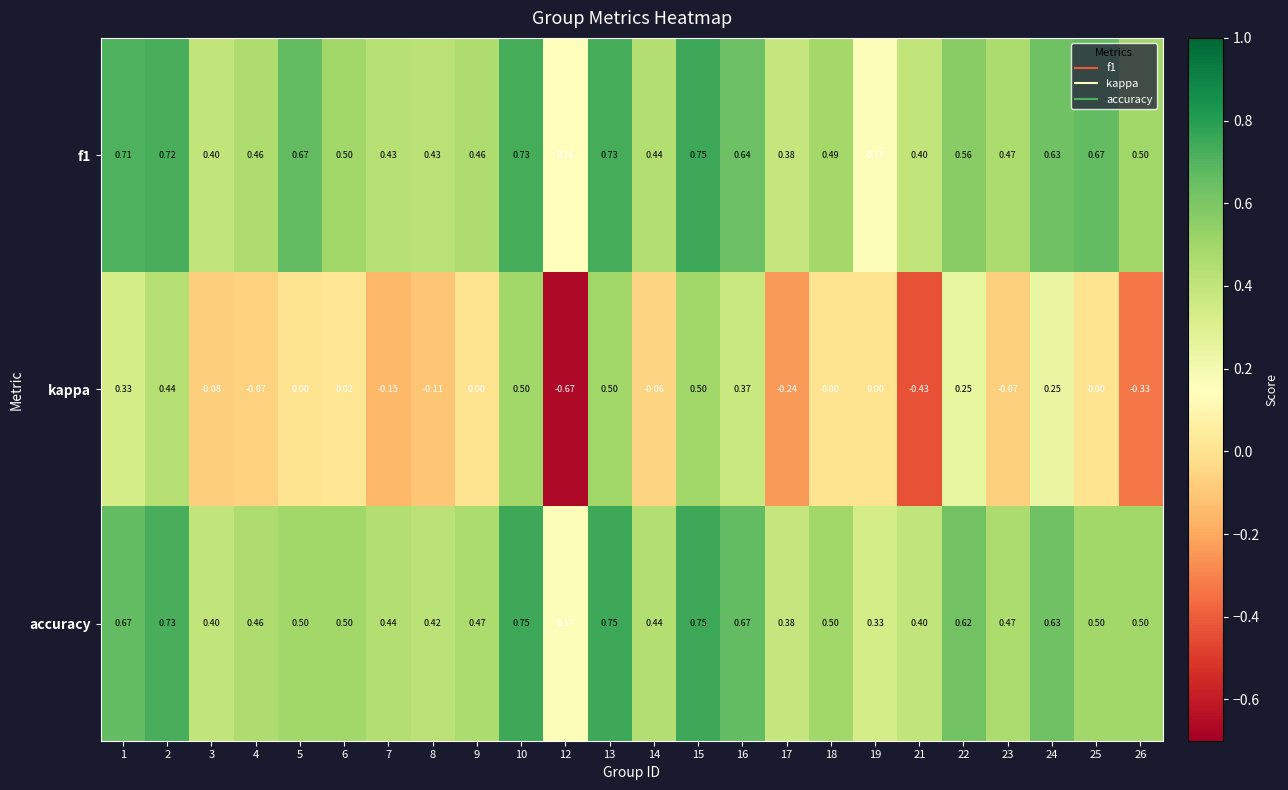

Which series changed the most between 4 and 6?

kappa